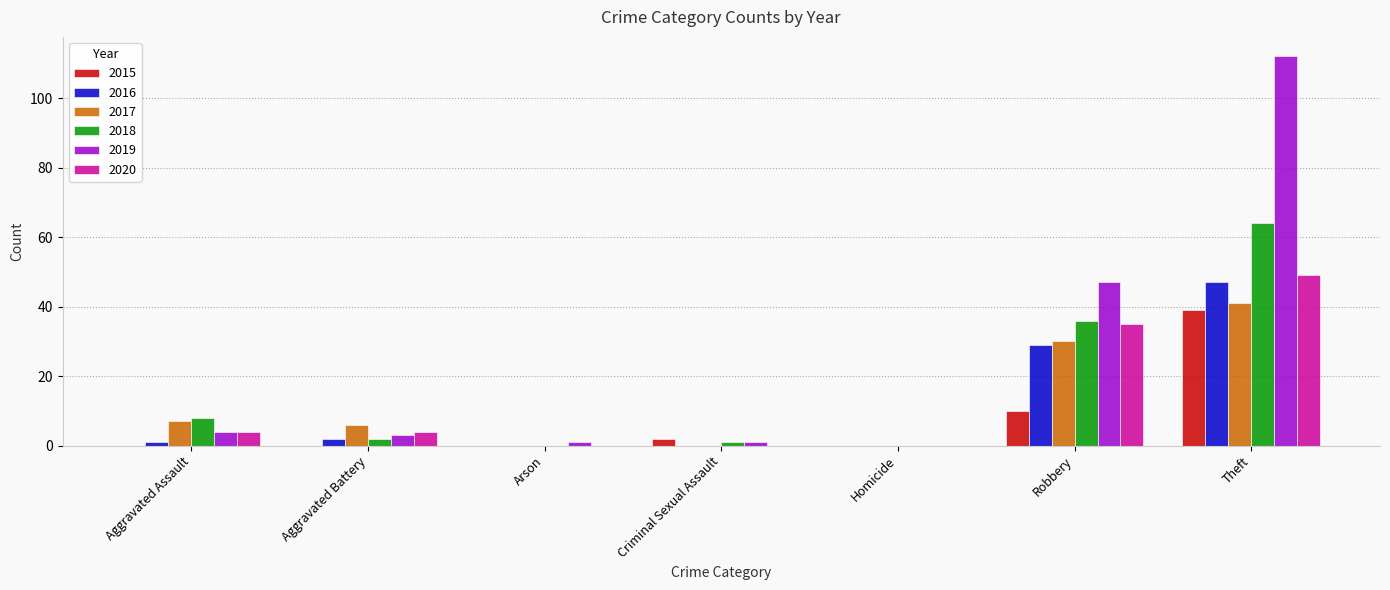

What is the greatest value displayed?

112